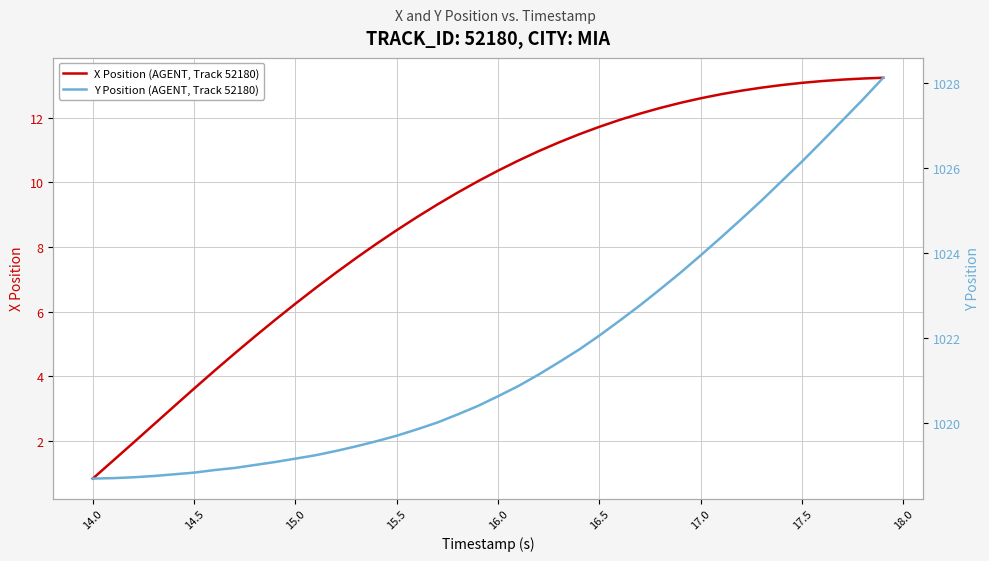

True or false: X Position (AGENT, Track 52180) has a value of 0.8 at 14.0.

True